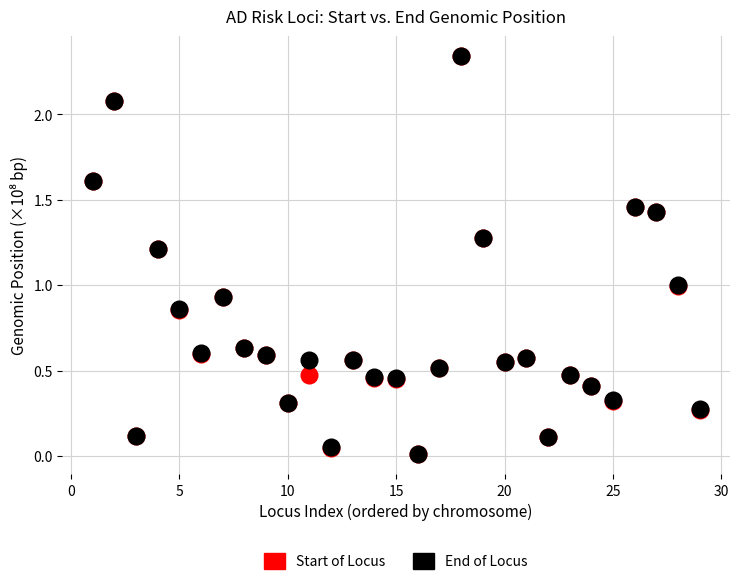

What are all the series names shown in the legend?

Start of Locus, End of Locus